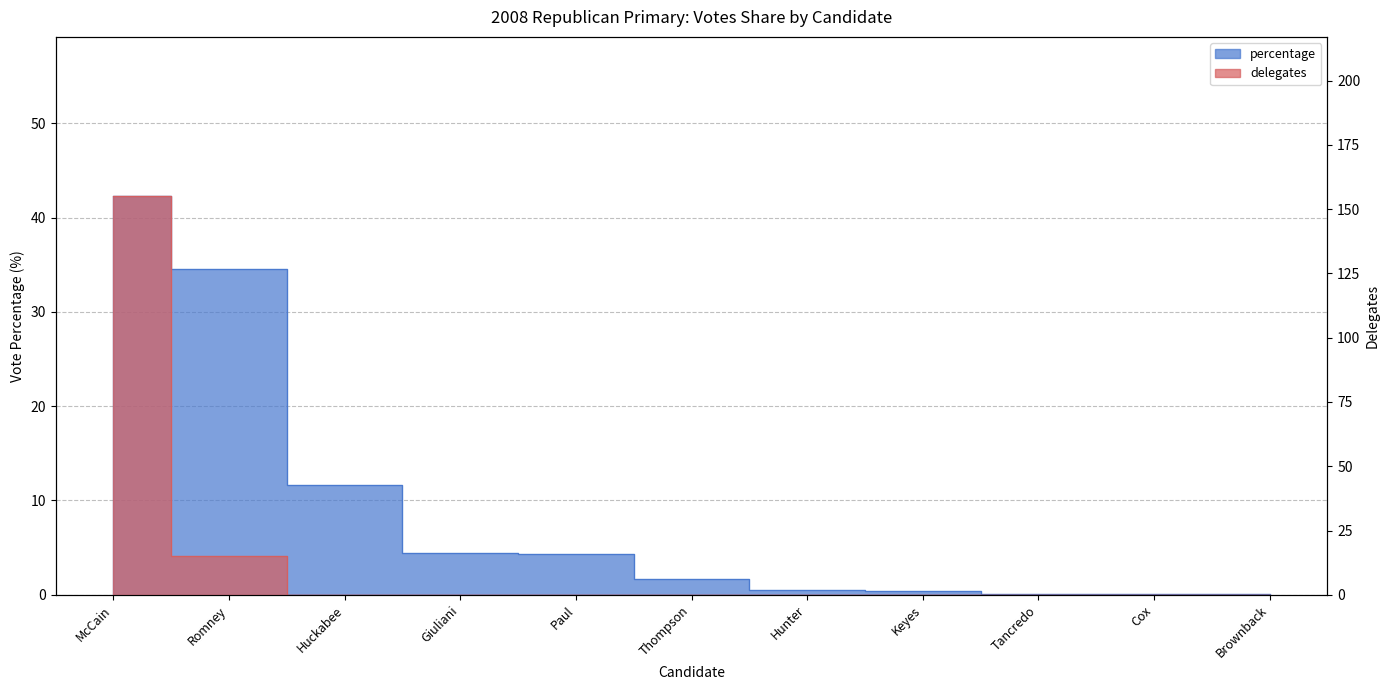

True or false: percentage has a value of 0.2 at Cox.

False